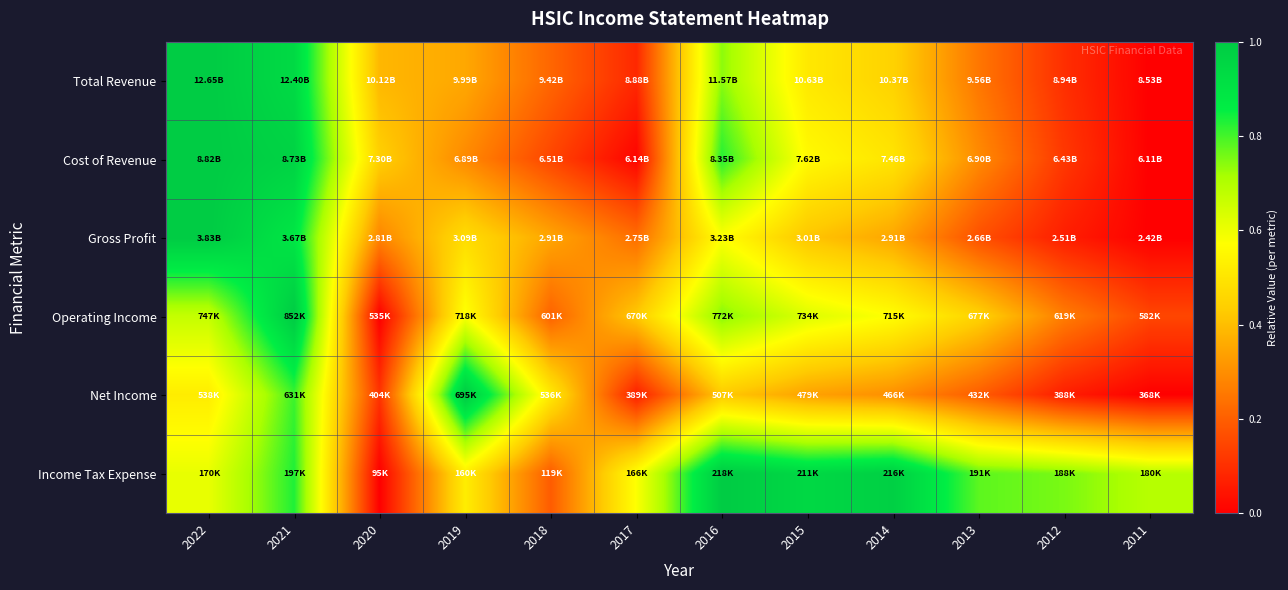

How many distinct data groups are displayed?

6